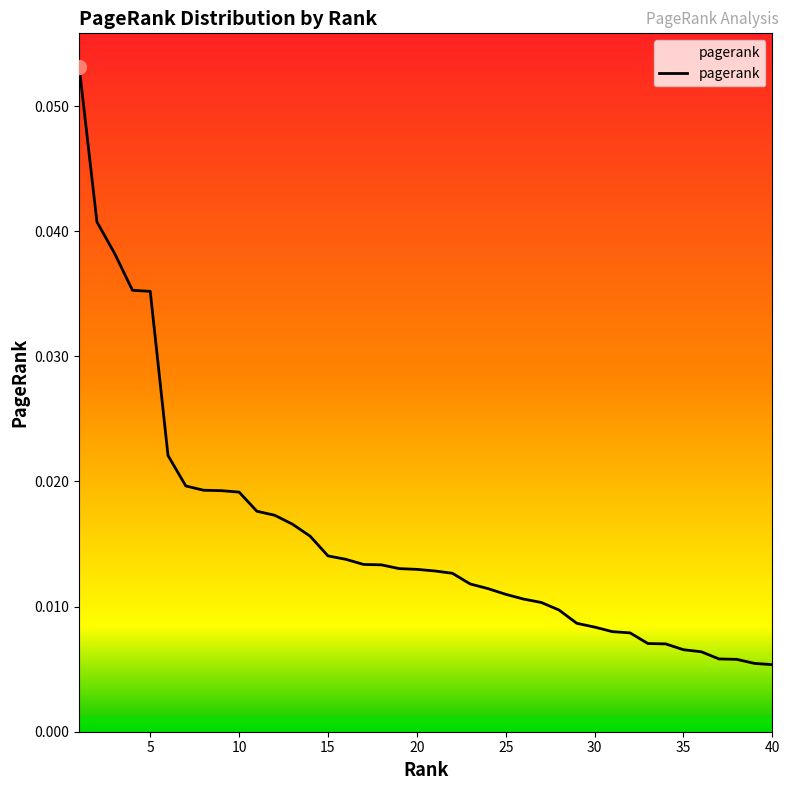

Which label corresponds to the largest value in the chart?

1